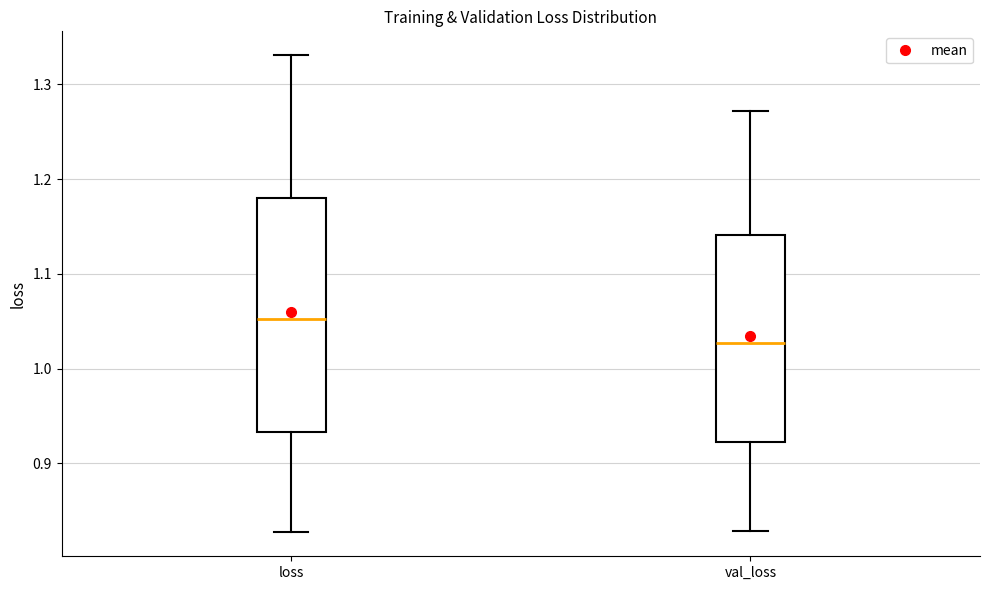

Which box's median line is the lowest?

val_loss